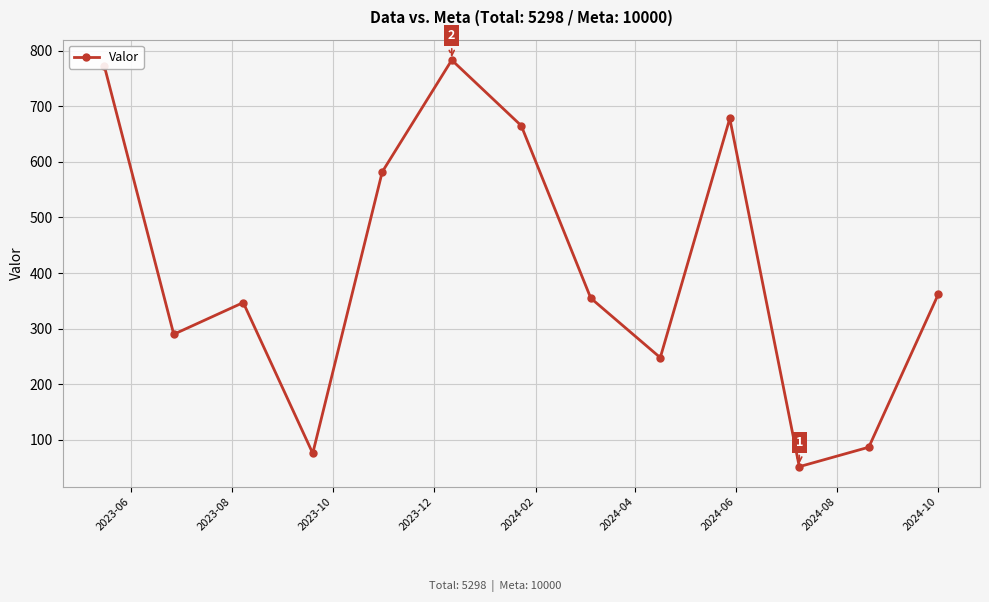

What is the minimum value shown in the chart?

52